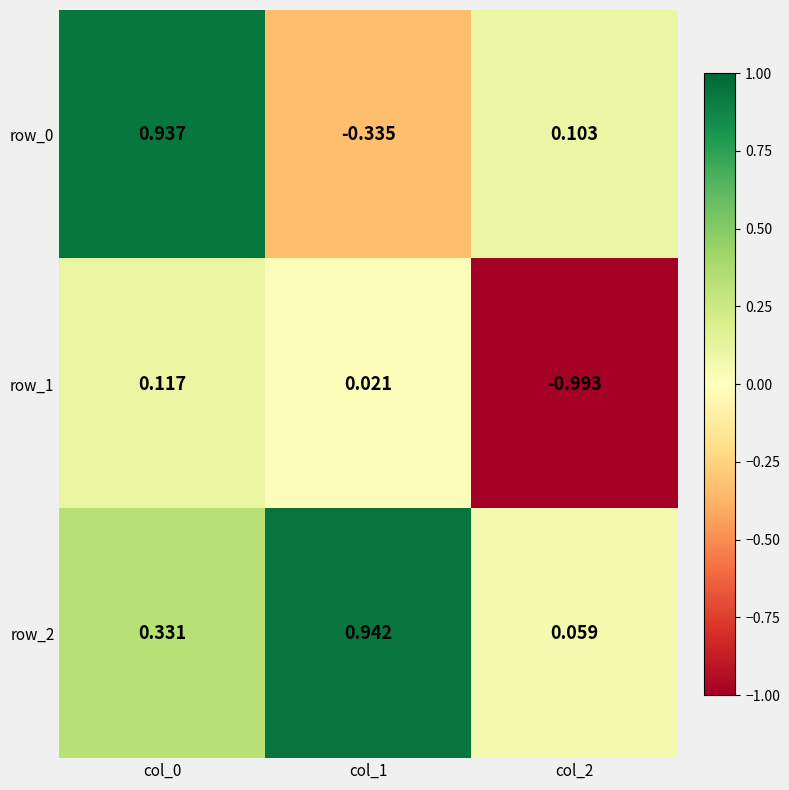

Is the value of row_0 at col_0 greater than the value of row_1 at col_0?

Yes